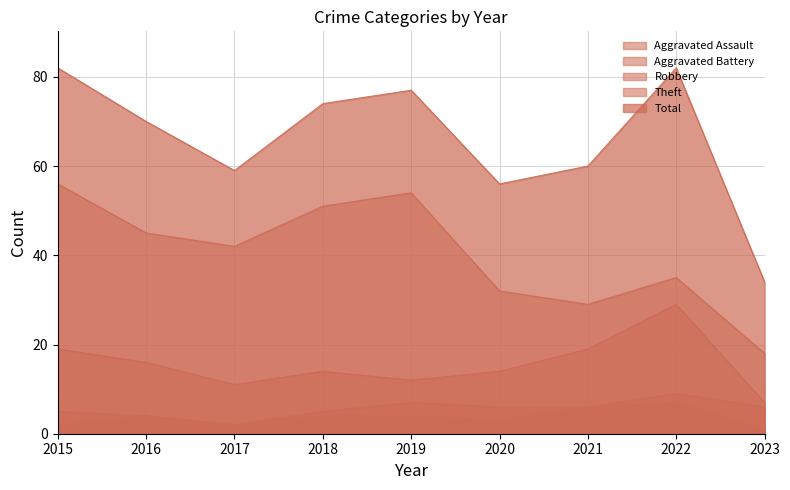

How many distinct data groups are displayed?

5